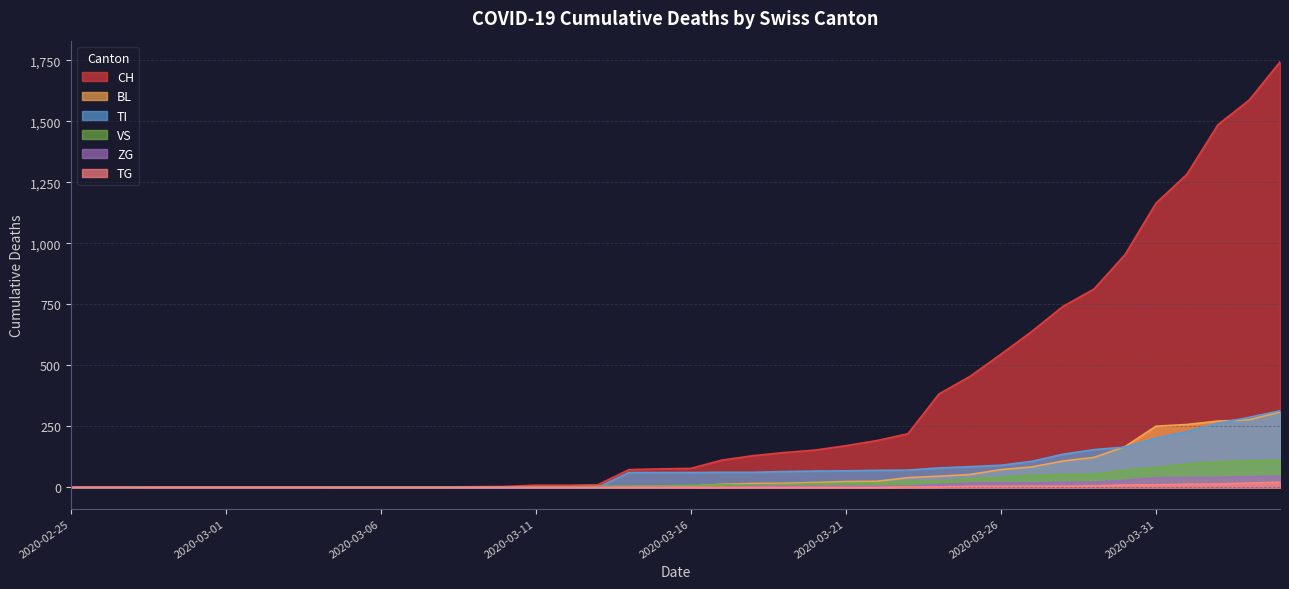

Which series has the largest range (max minus min)?

CH